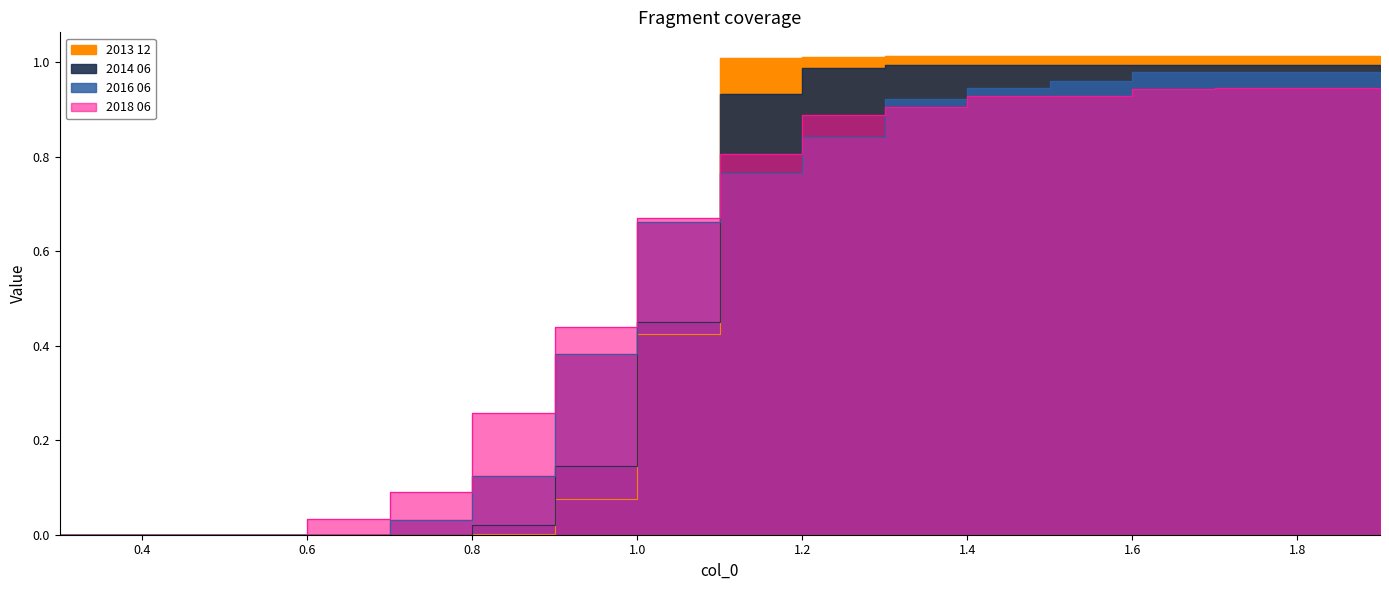

What is the difference between the second highest and second lowest values in the 2013 12 series?

1.0